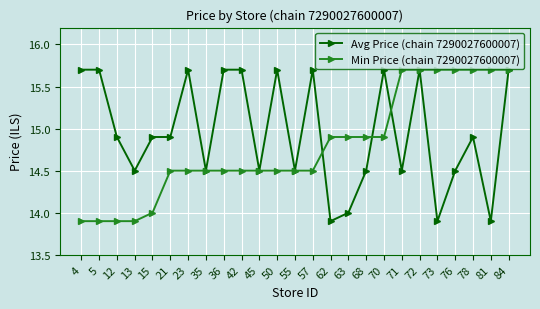

What is the sum of all Avg Price (chain 7290027600007) values?

373.8